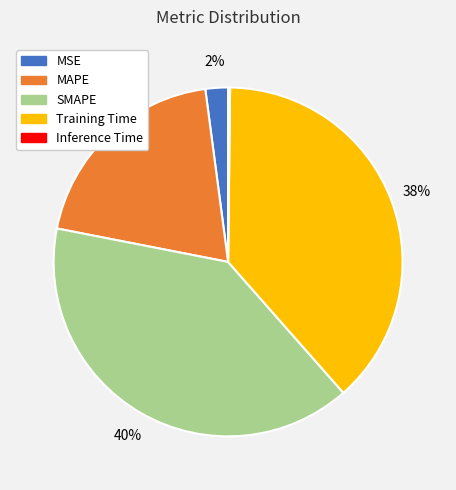

True or false: MSE accounts for 2% of the total.

True